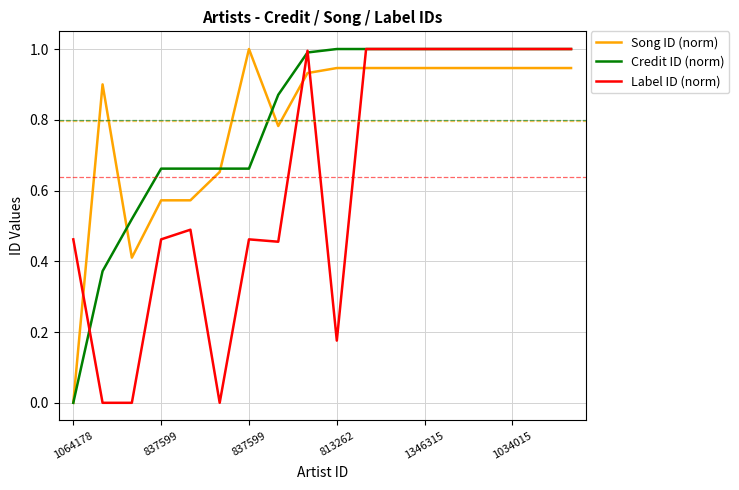

What is the maximum value for Credit ID (norm)?

1.0